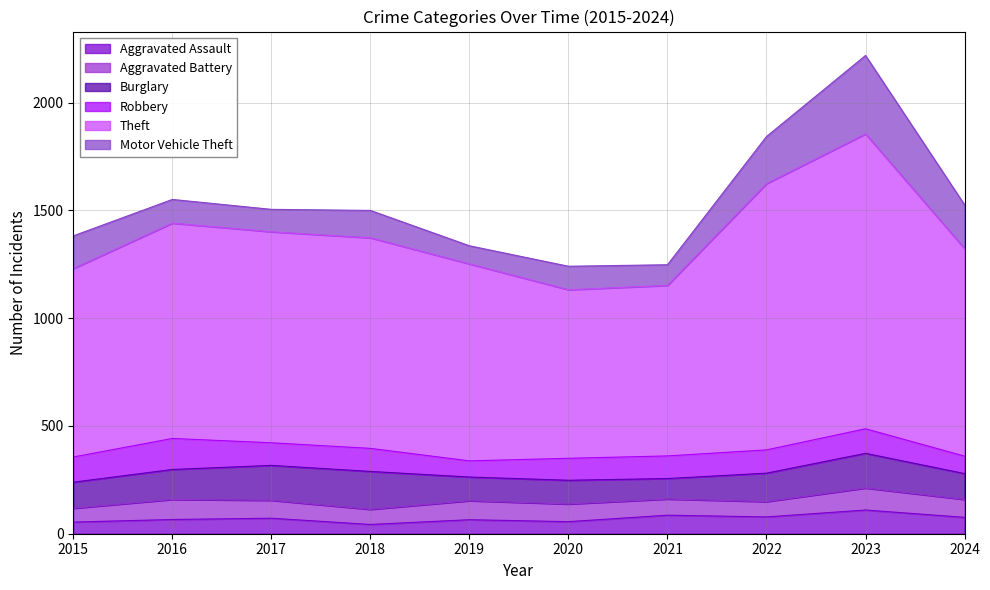

True or false: Aggravated Assault has a value of 66 at 2016.

True